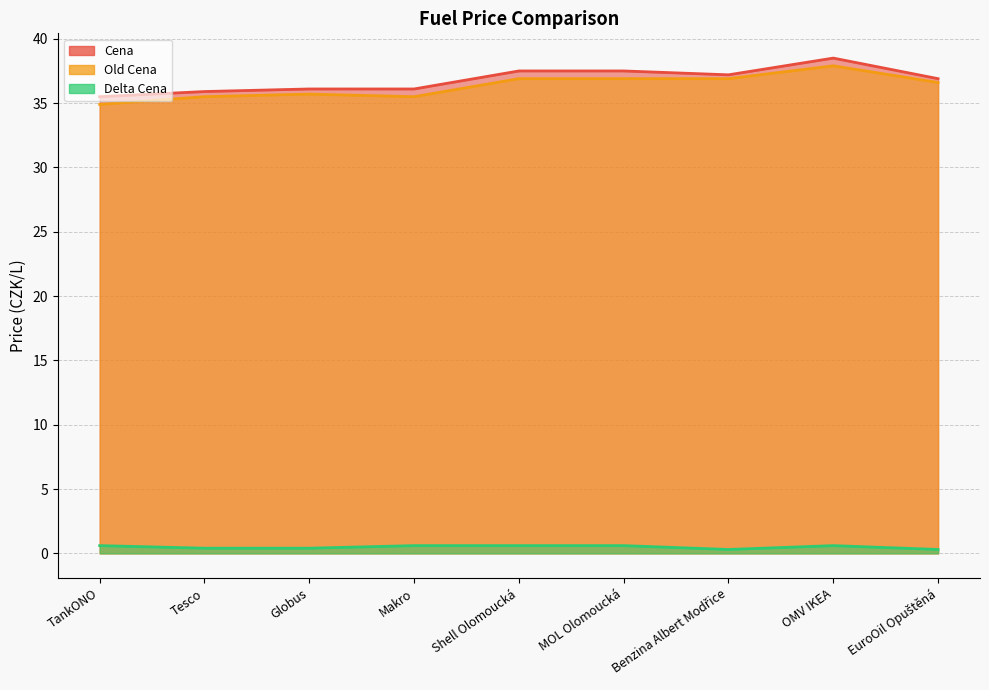

True or false: Old Cena and Cena intersect in this chart.

False